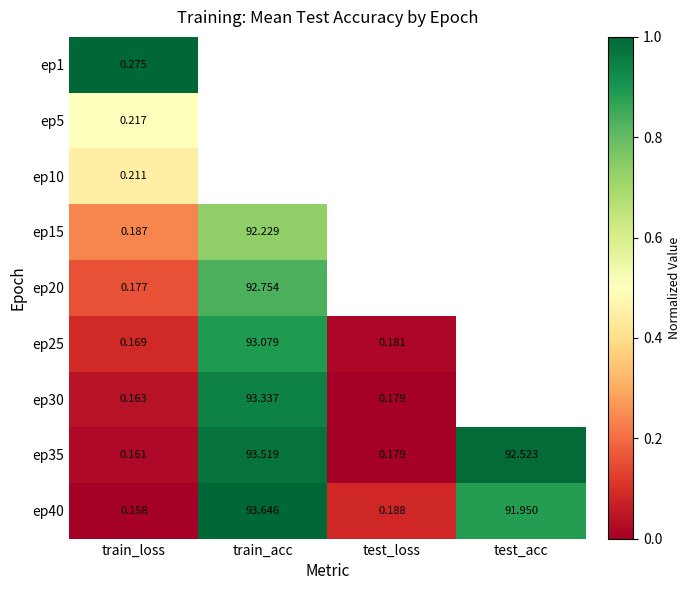

Where is ep40 nearest to the value 46?

test_loss